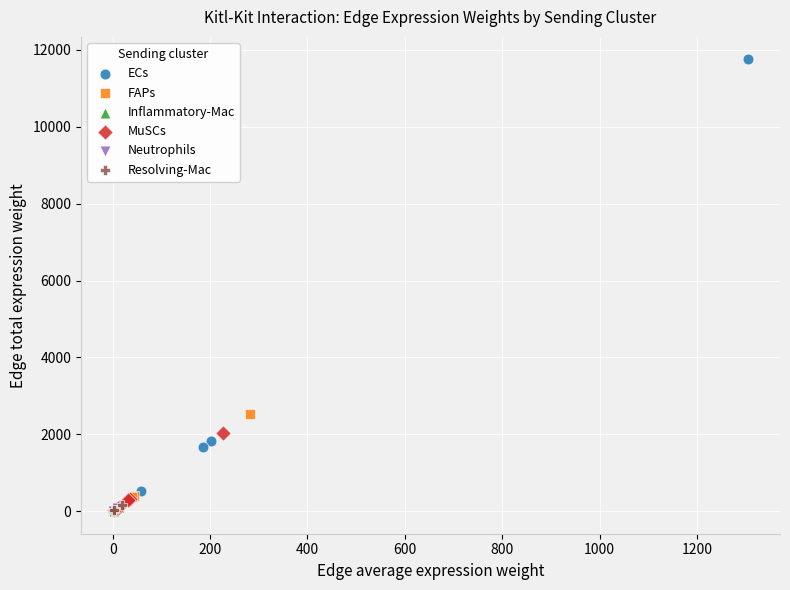

Which series contains the highest Y value?

ECs